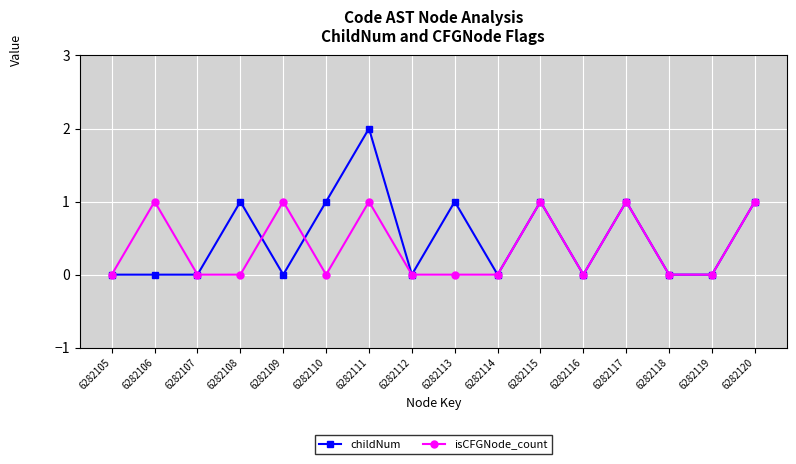

Which series has the widest spread of values?

childNum